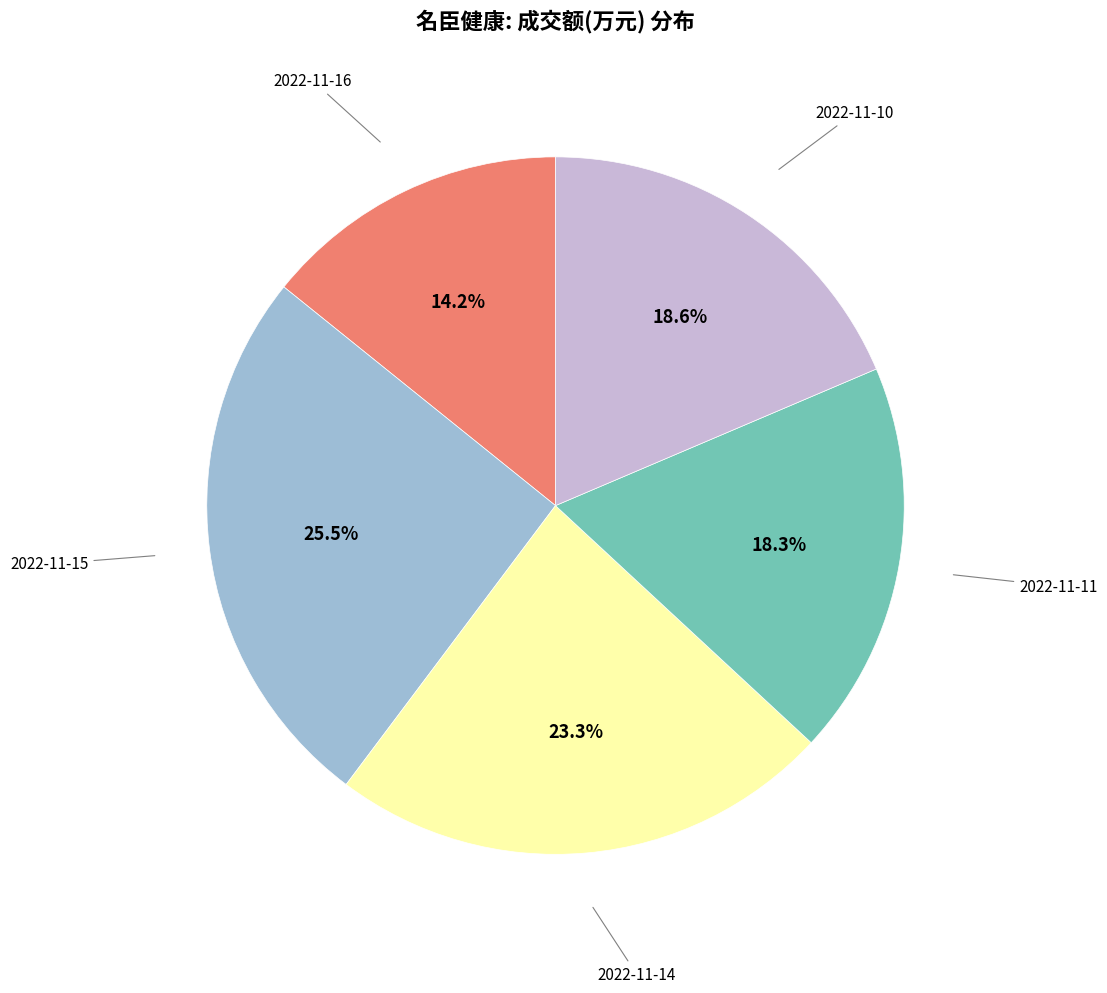

Does any single category account for the majority?

No